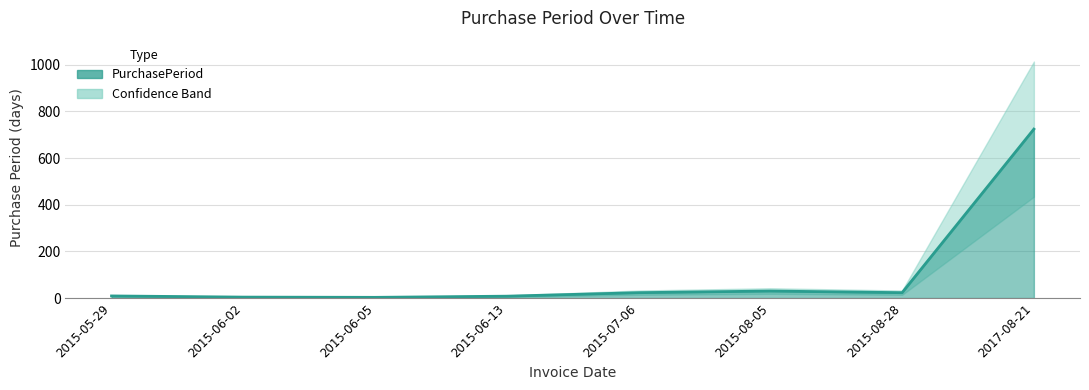

How many data points does each series have?

8